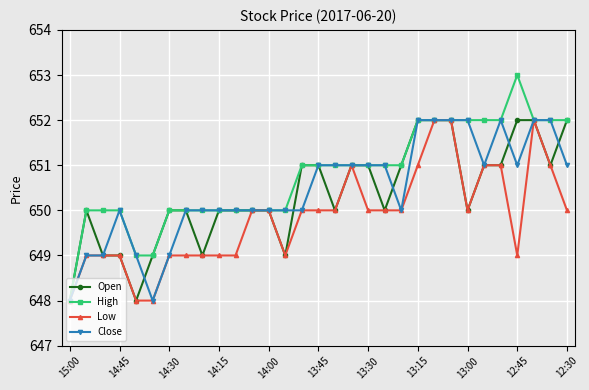

What is the value of the Close point at the 18th from the left?

651